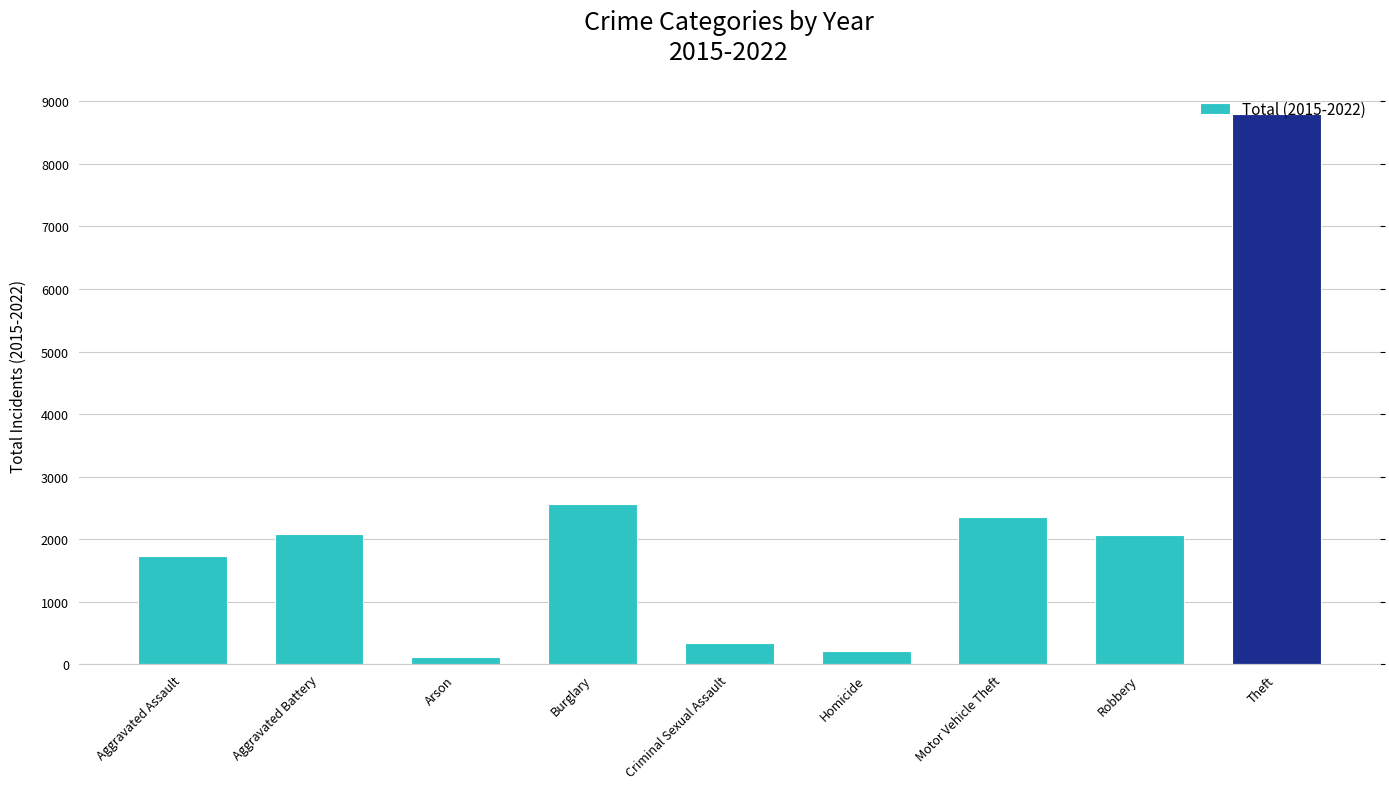

How many categories are shown in the chart?

9